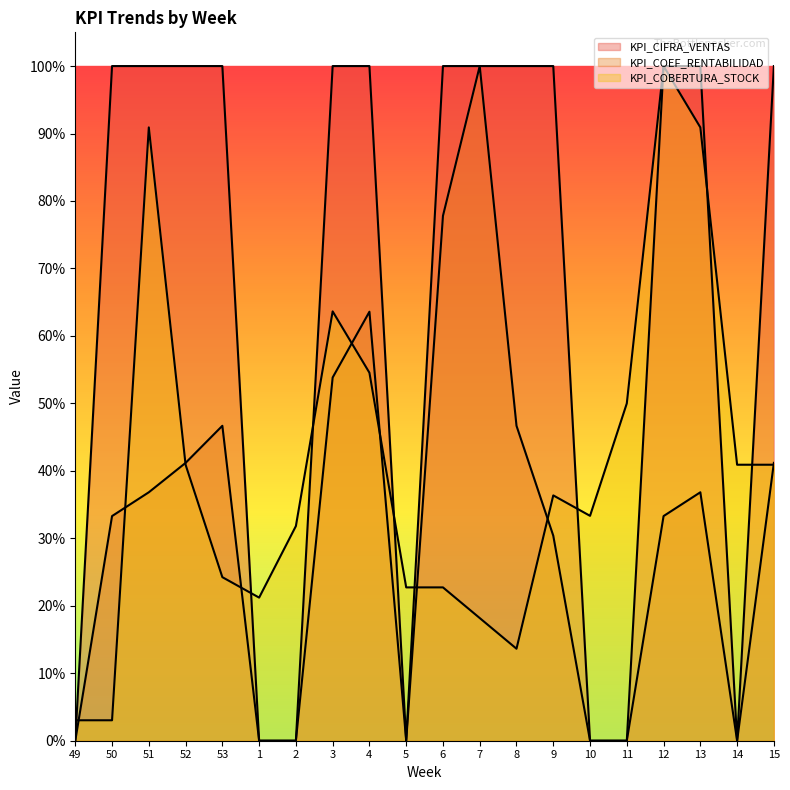

List the series in order of their overall mean, lowest first.

KPI_COEF_RENTABILIDAD, KPI_COBERTURA_STOCK, KPI_CIFRA_VENTAS